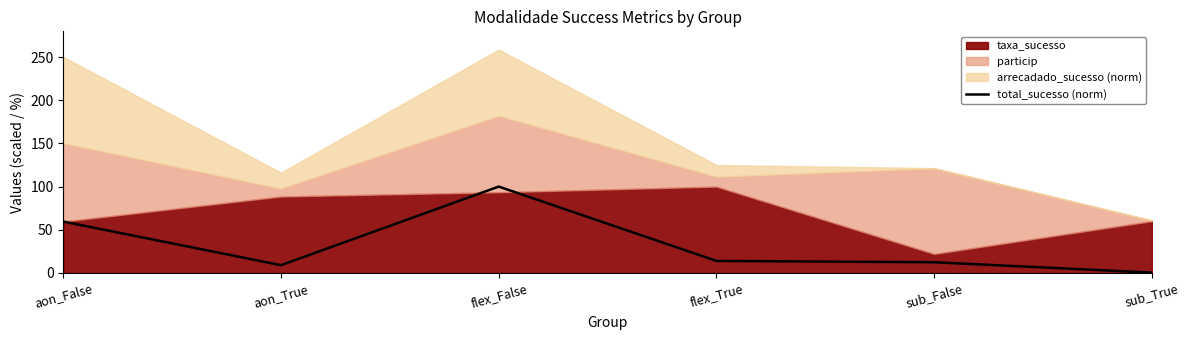

How many interior local valleys (lower than both neighbors) does the data have?

1